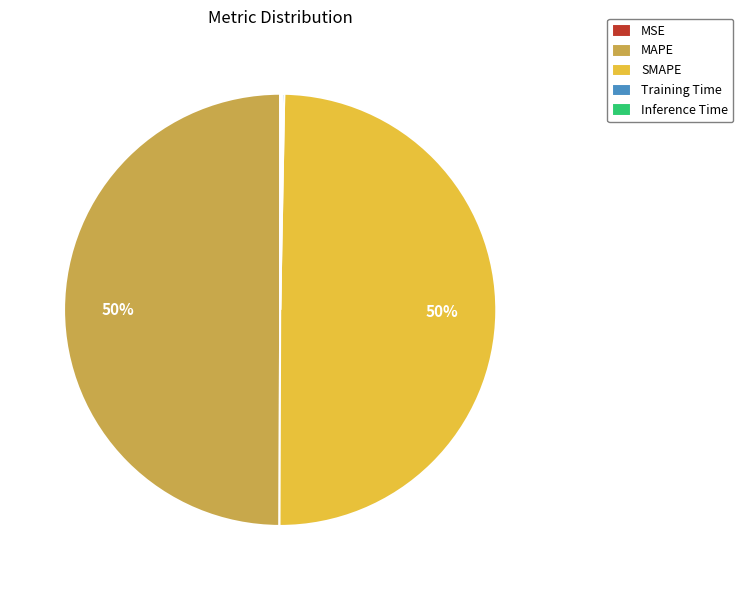

To the nearest percent, what is the difference between the largest and smallest slice percentages?

50%